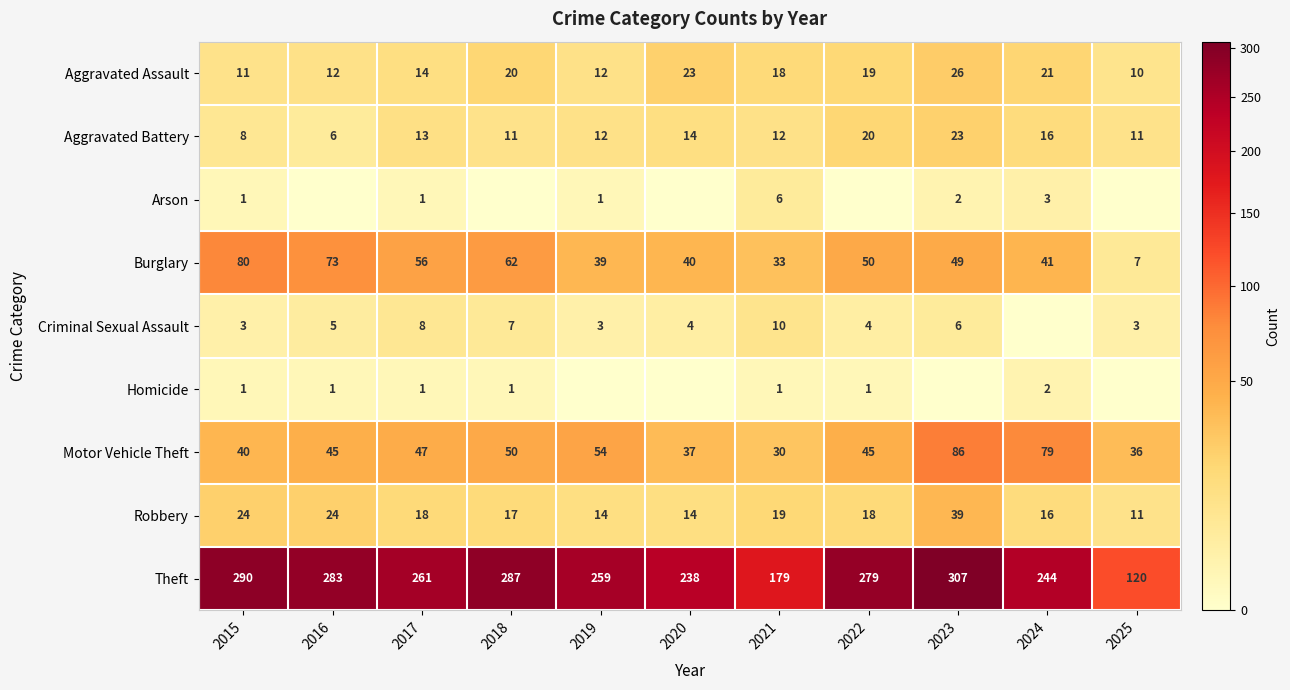

How many data points in Motor Vehicle Theft are less than 45?

4